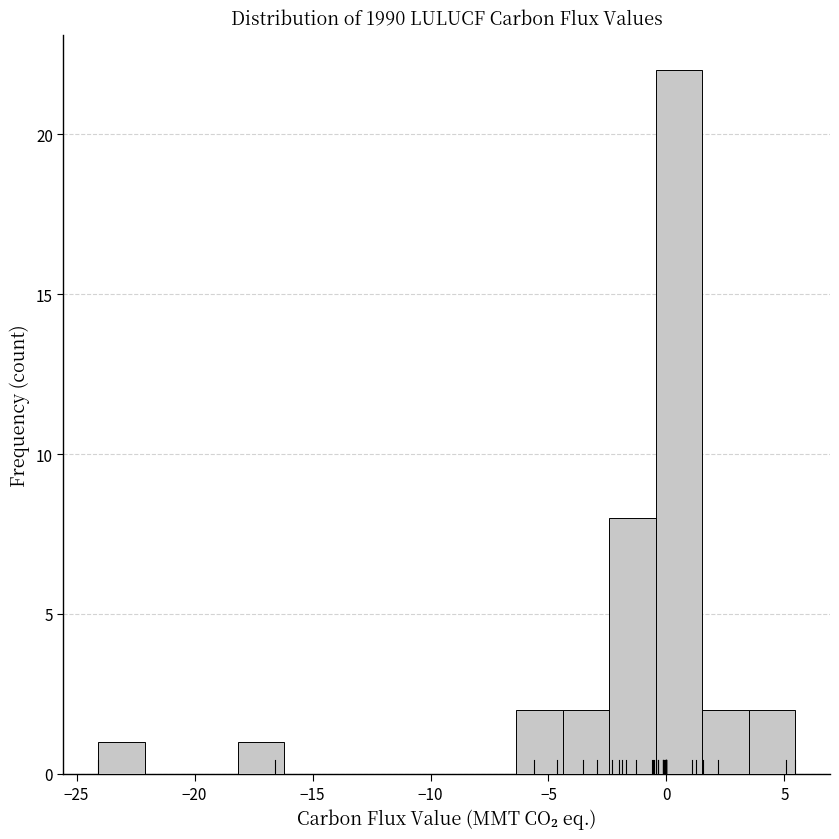

Around what value on the x-axis is the tallest bar? Give the approximate position of its centre, as read against the axis.

0.5